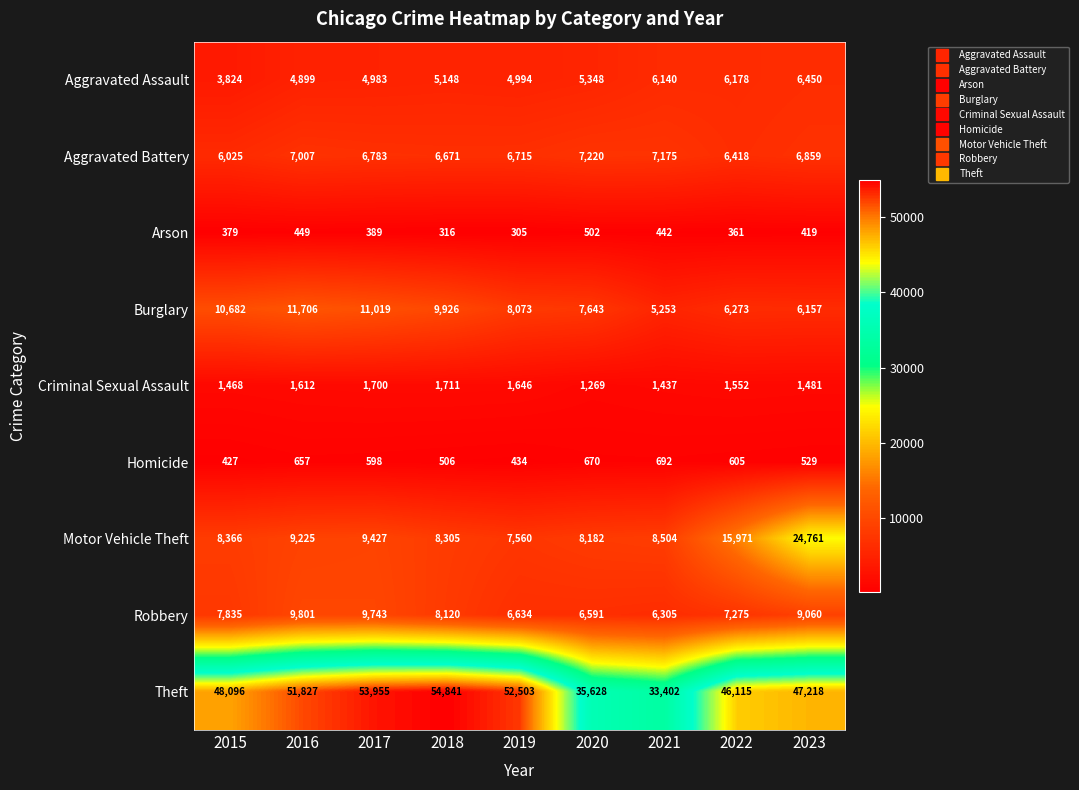

Rank the series by their maximum value, from highest to lowest.

Theft, Motor Vehicle Theft, Burglary, Robbery, Aggravated Battery, Aggravated Assault, Criminal Sexual Assault, Homicide, Arson